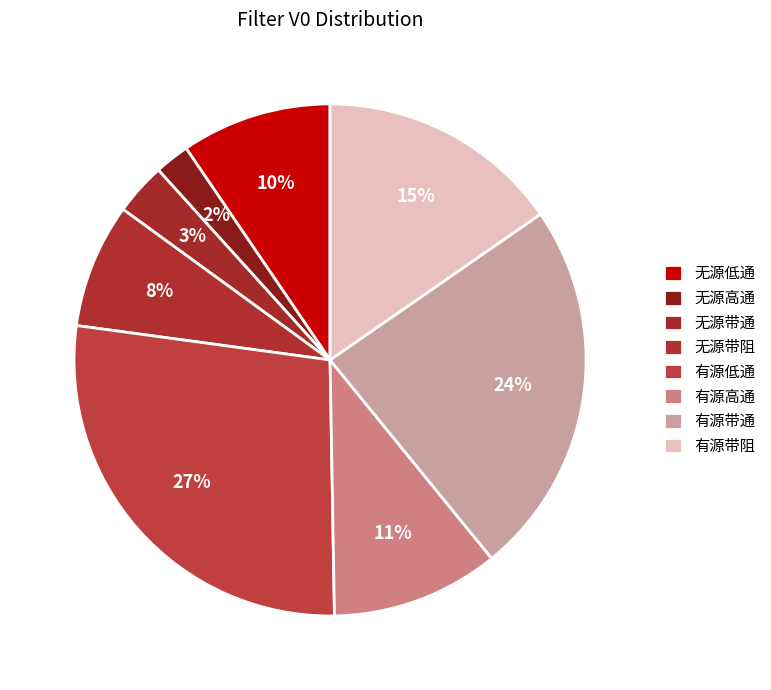

How many slices are in this pie chart?

8